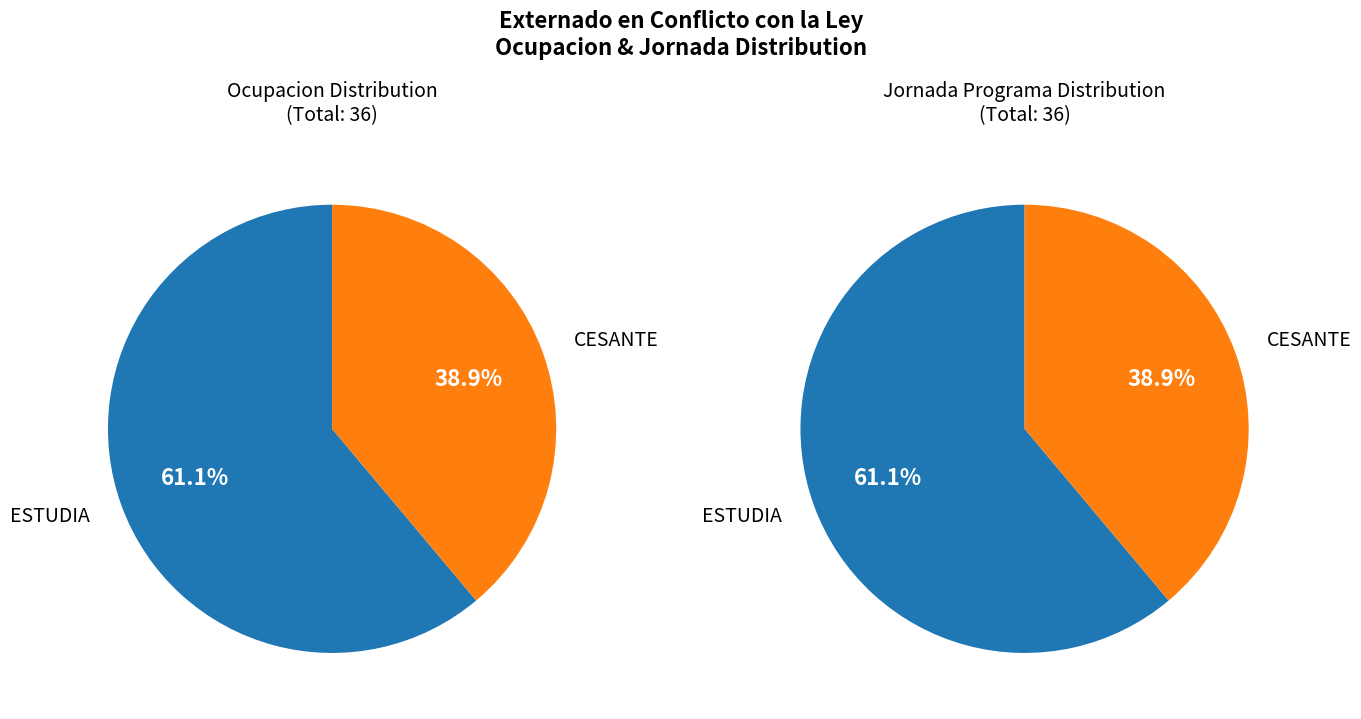

True or false: CESANTE accounts for 39% of the total.

True